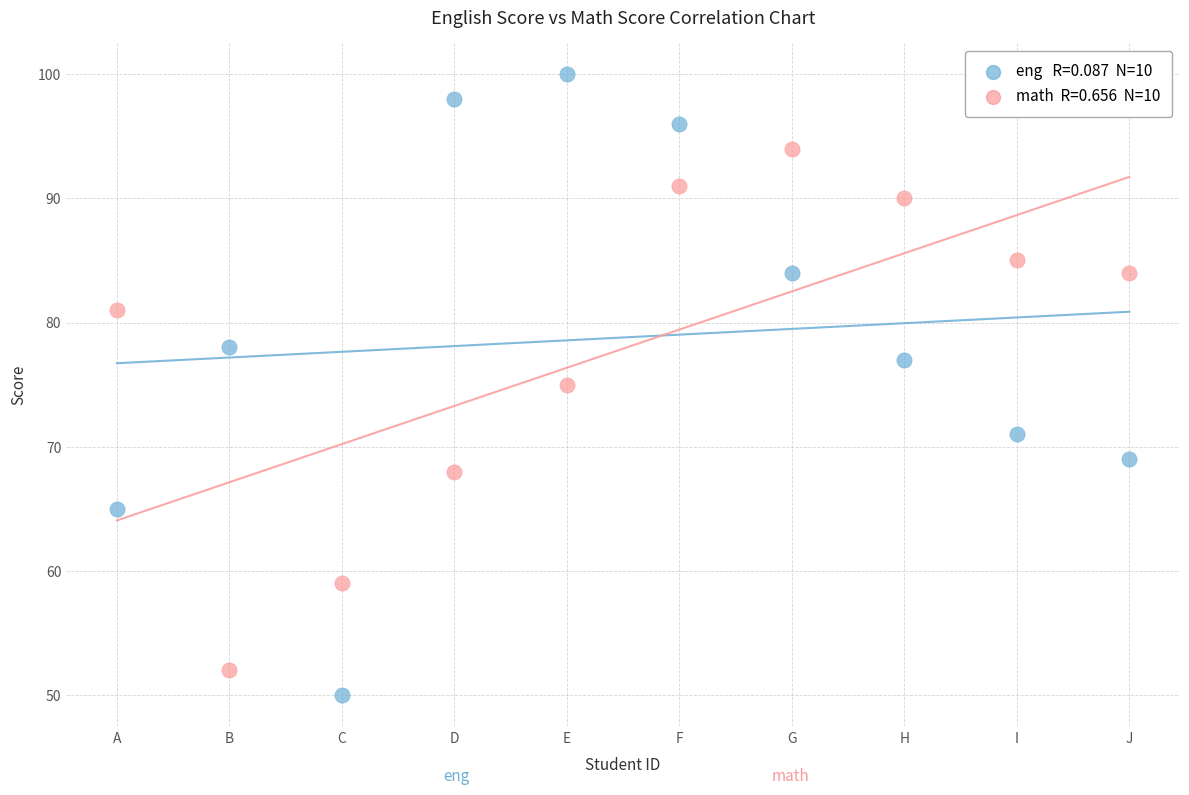

Across all data points, what is the range of Y values (max minus min)?

50